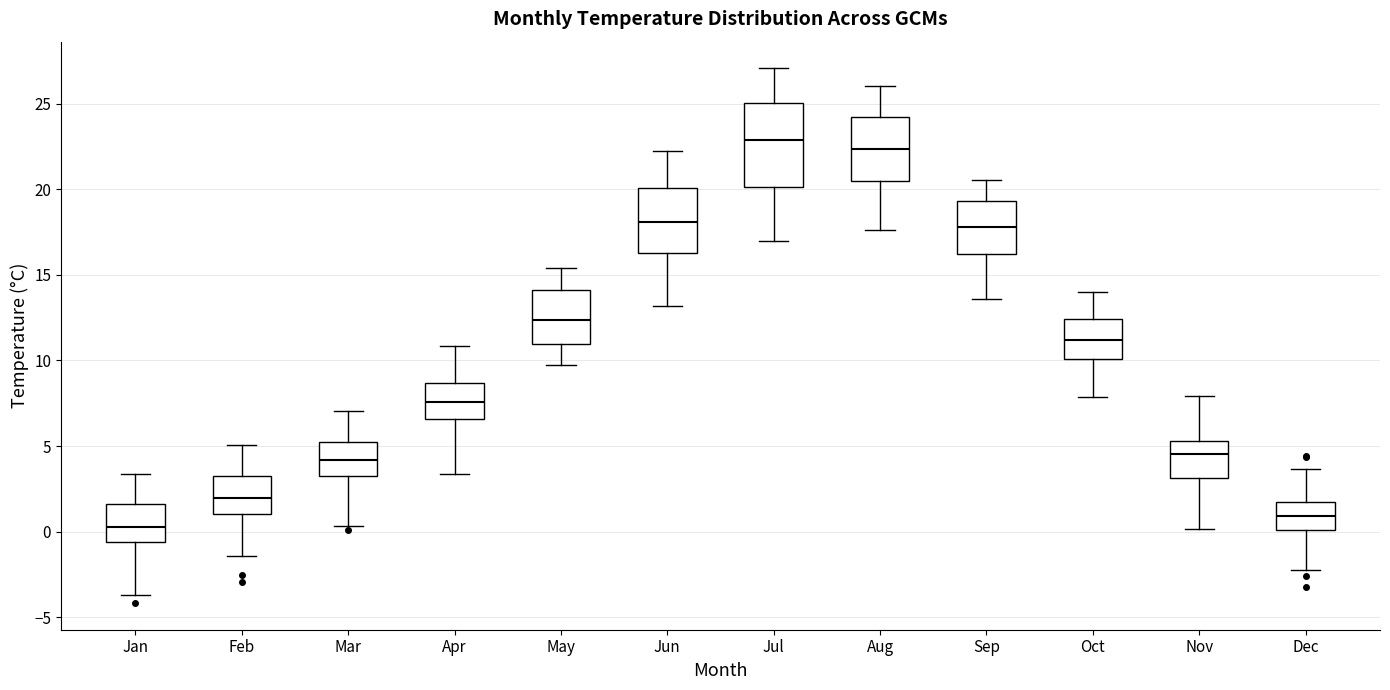

Reading left to right, transcribe this box plot: for each box, give where its median line is, the range the box spans, and where its two whiskers end, as read against the y-axis. The values are not printed on the chart, so give them approximately, as read against the axis.

Jan: median 0.5, box -0.5 to 1.5, whiskers -3.5 to 3.5
Feb: median 2.0, box 1.0 to 3.0, whiskers -1.5 to 5.0
Mar: median 4.0, box 3.0 to 5.0, whiskers 0.5 to 7.0
Apr: median 7.5, box 6.5 to 8.5, whiskers 3.5 to 11.0
May: median 12.5, box 11.0 to 14.0, whiskers 10.0 to 15.5
Jun: median 18.0, box 16.5 to 20.0, whiskers 13.0 to 22.5
Jul: median 23.0, box 20.0 to 25.0, whiskers 17.0 to 27.0
Aug: median 22.5, box 20.5 to 24.5, whiskers 17.5 to 26.0
Sep: median 18.0, box 16.0 to 19.5, whiskers 13.5 to 20.5
Oct: median 11.0, box 10.0 to 12.5, whiskers 8.0 to 14.0
Nov: median 4.5, box 3.0 to 5.5, whiskers 0.0 to 8.0
Dec: median 1.0, box 0.0 to 2.0, whiskers -2.5 to 3.5